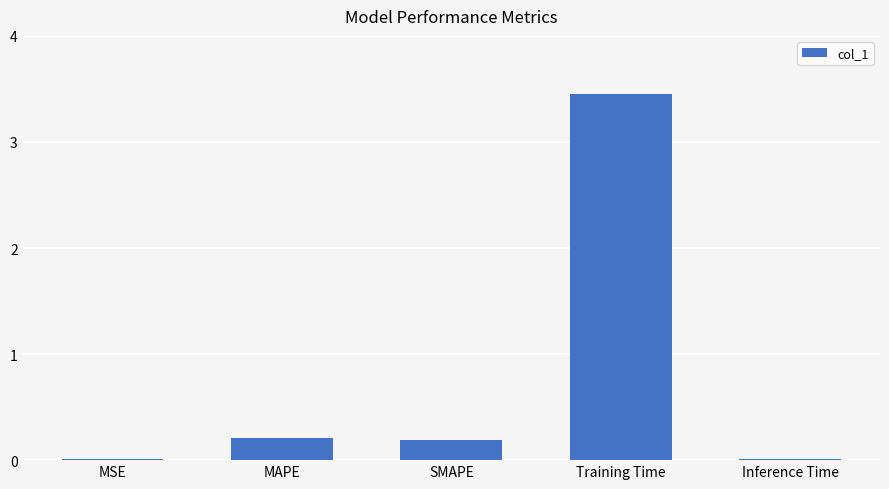

Which has a higher value, SMAPE or Inference Time?

SMAPE